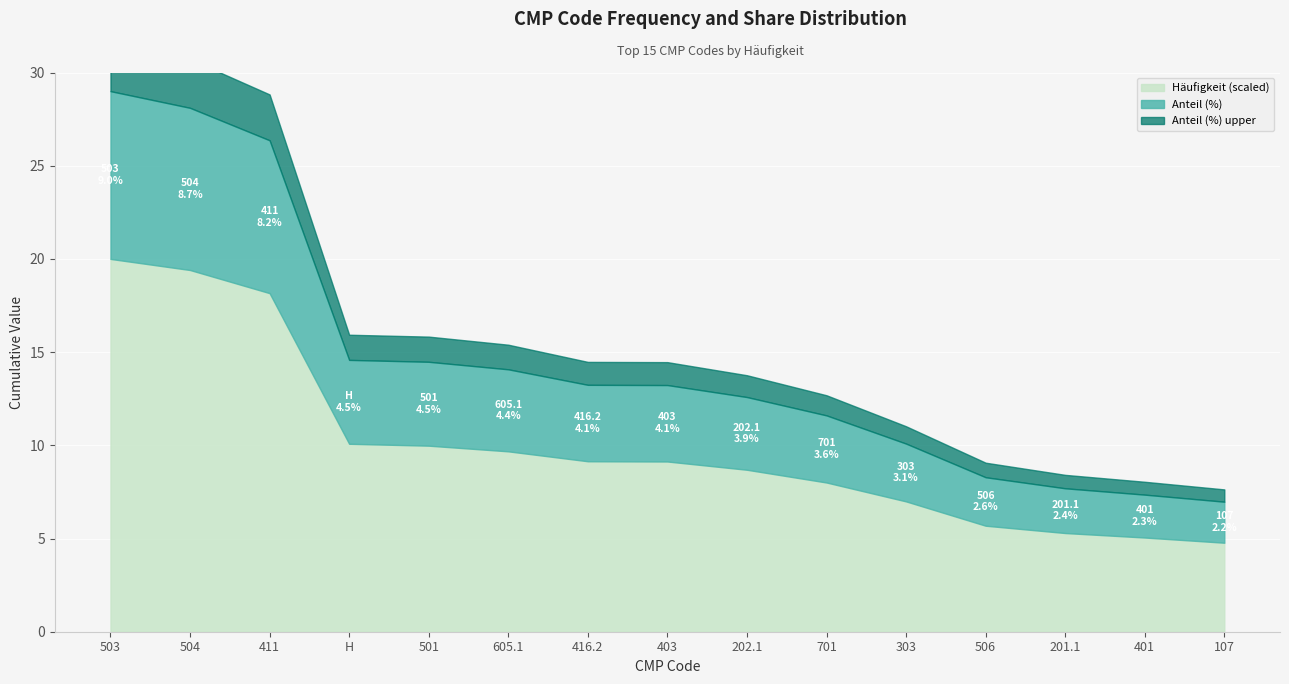

True or false: Anteil (%) has more than 1 points higher than both neighbors.

False